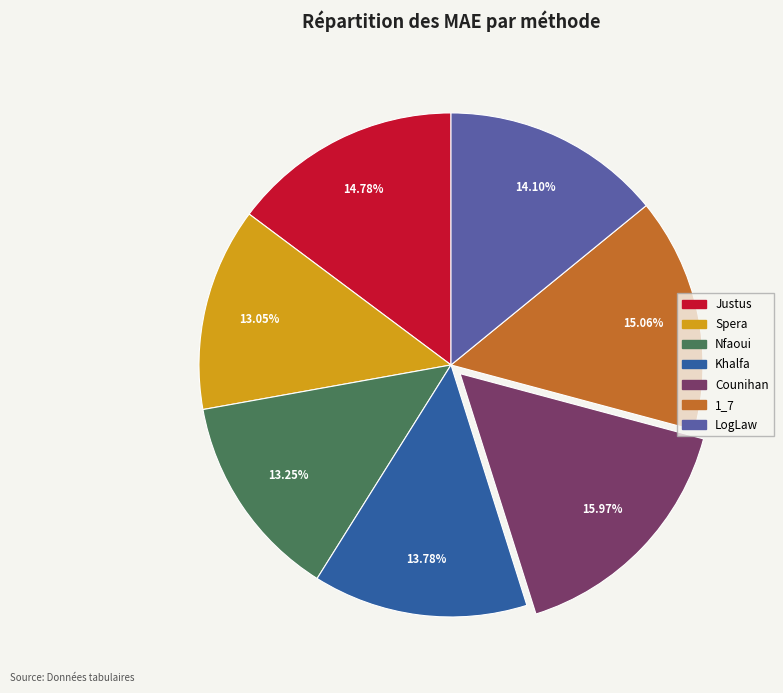

Count the number of slices in the pie.

7